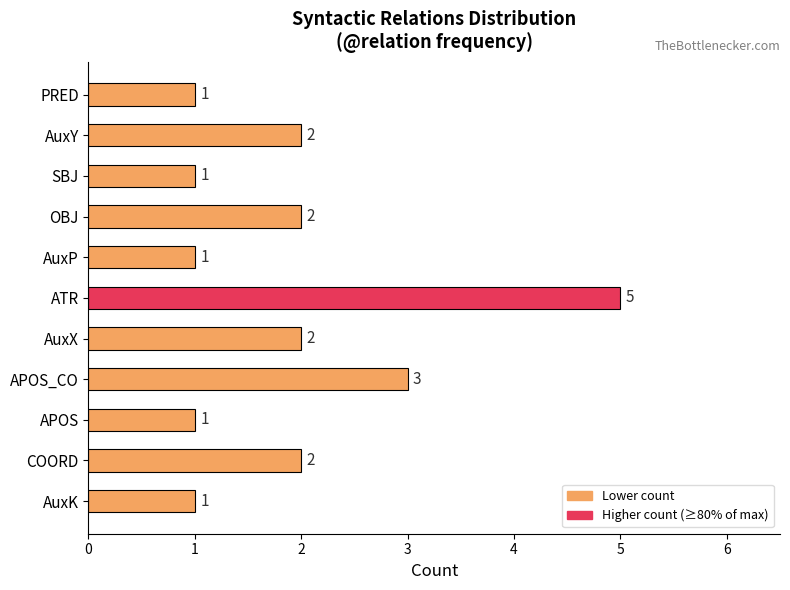

Reading top to bottom, transcribe all the data shown in this chart.

PRED=1	AuxY=2	SBJ=1	OBJ=2	AuxP=1	ATR=5	AuxX=2	APOS_CO=3	APOS=1	COORD=2	AuxK=1